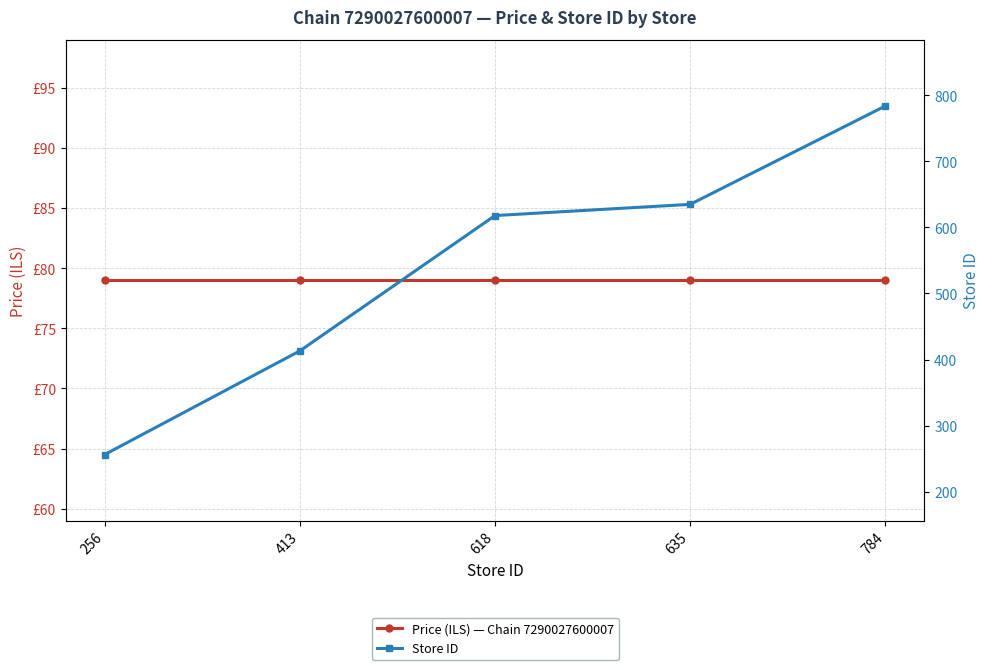

Reading left to right, transcribe all the data shown in this chart.

Price (ILS) — Chain 7290027600007: 256=79	413=79	618=79	635=79	784=79
Store ID: 256=256	413=413	618=618	635=635	784=784